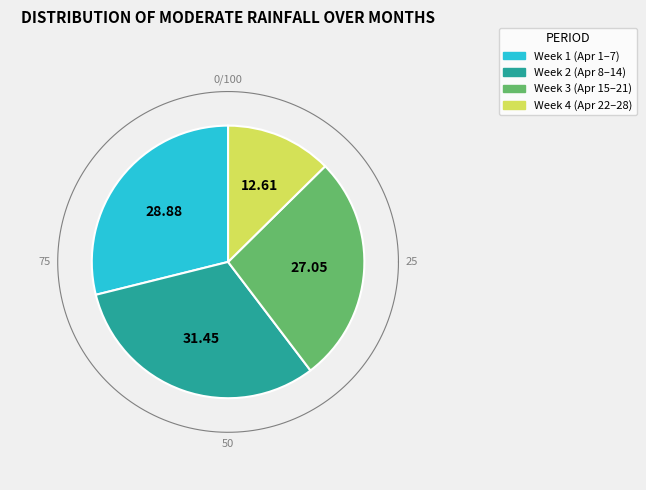

The 2019-04-15 slice represents 1% of the pie. True or false?

False